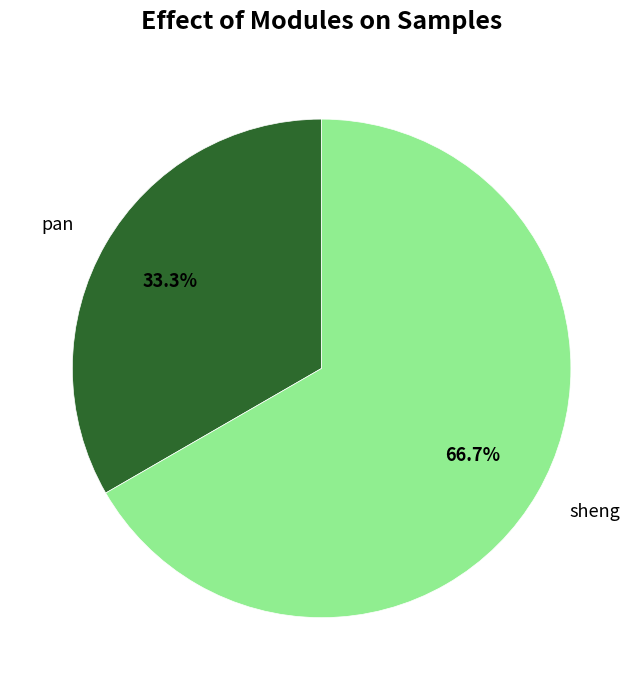

What is the ratio of the value at sheng to the value at pan?

2.0